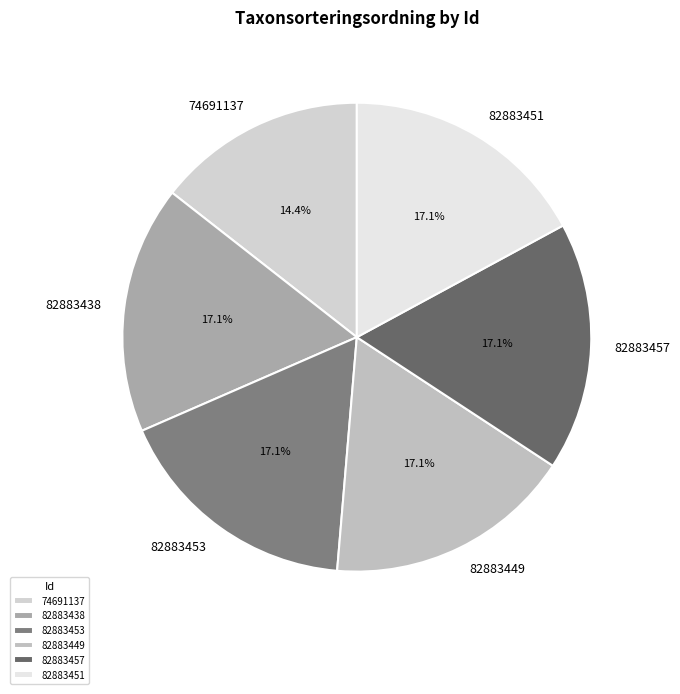

Count the number of slices in the pie.

6